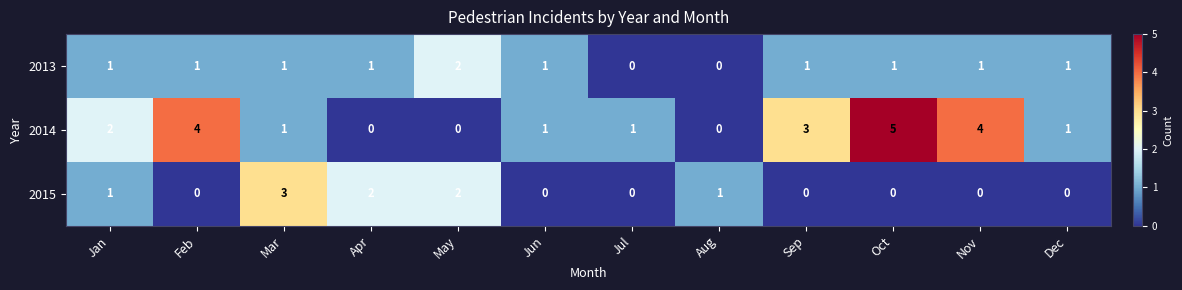

What is the maximum value shown in the chart?

5